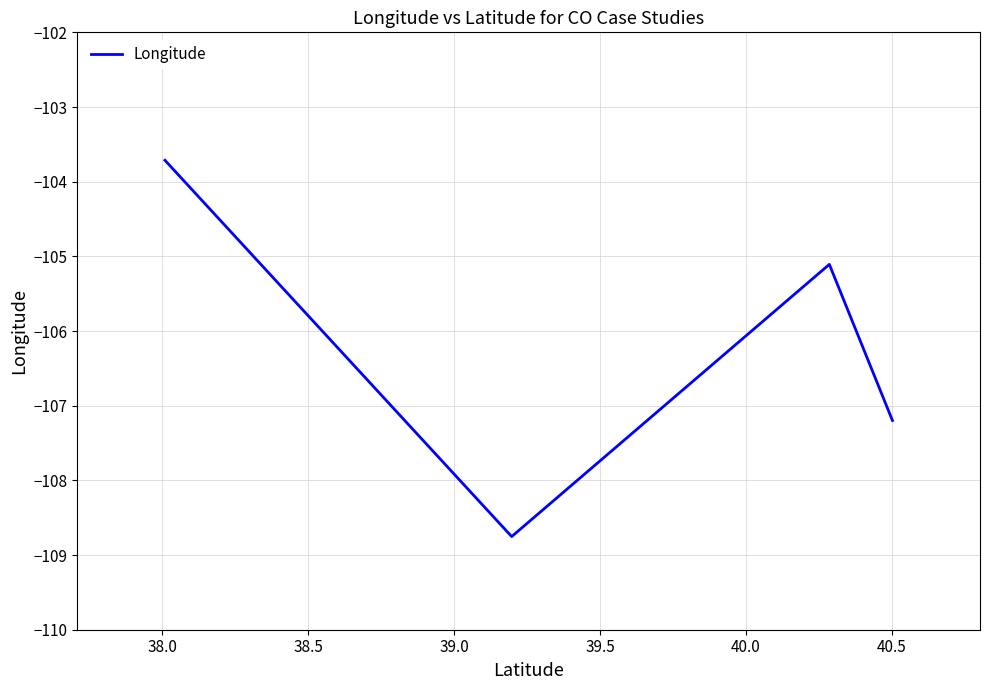

What is the minimum value shown in the chart?

-108.8